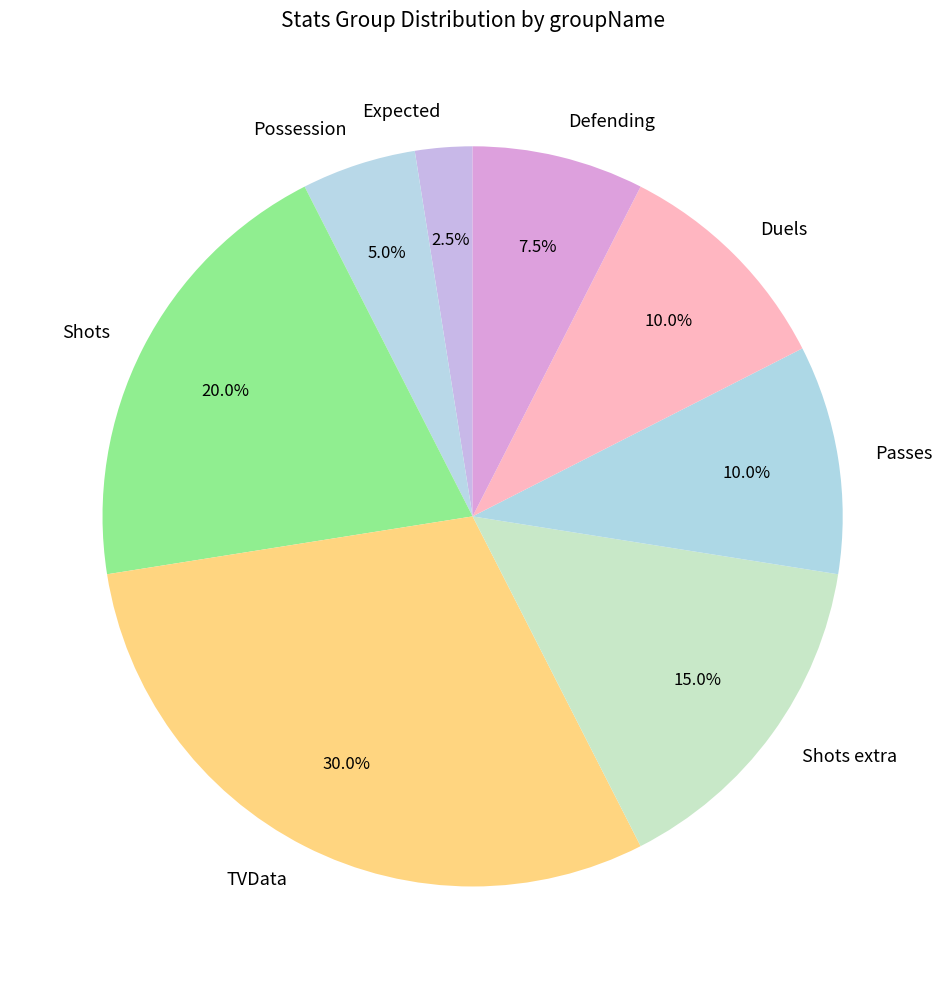

Which category has the smallest portion of the pie?

Expected